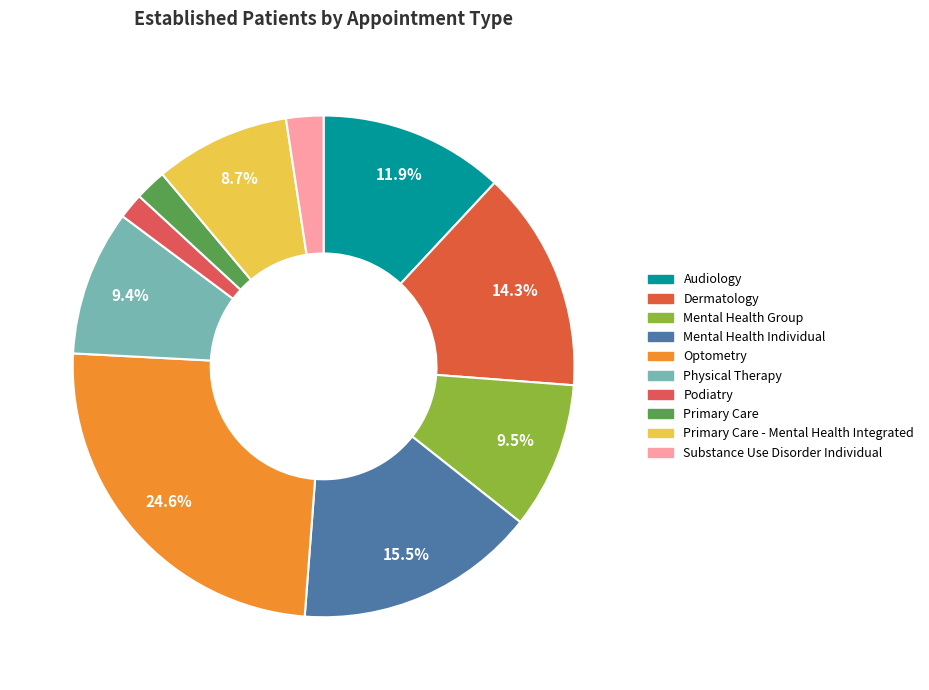

Count the number of slices in the pie.

10